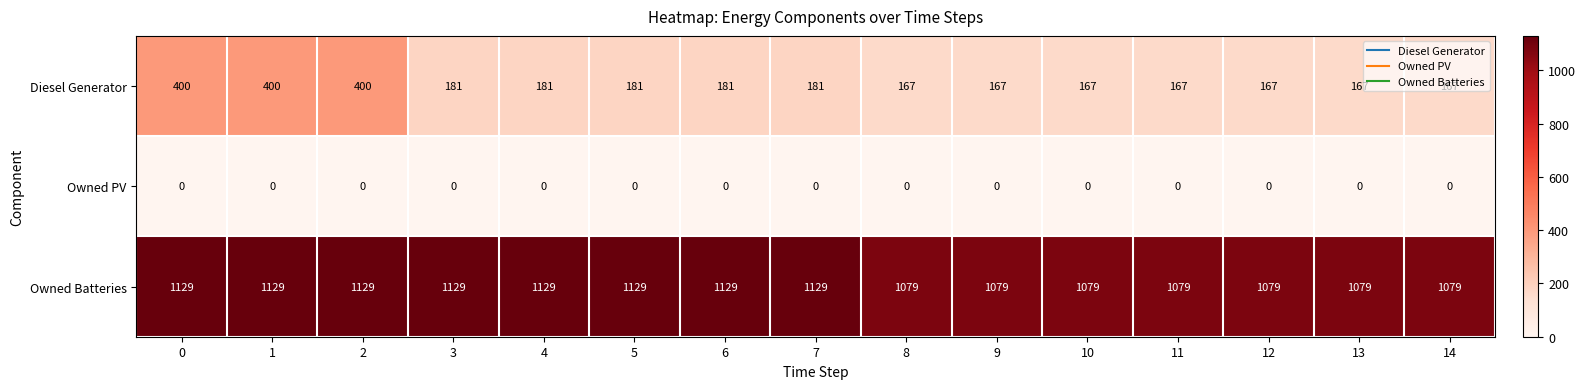

What is the difference between the Diesel Generator values at 5 and 9?

14